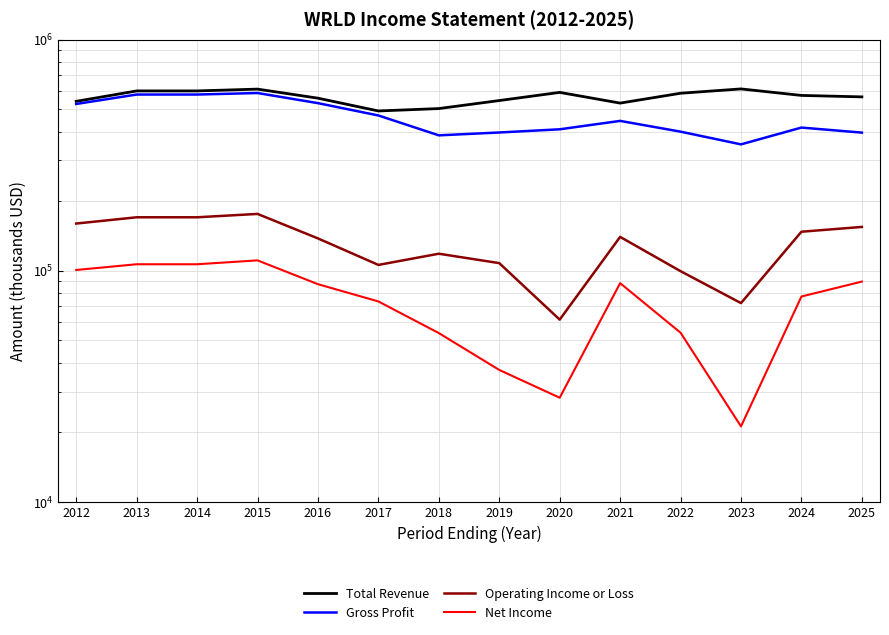

Reading left to right, transcribe all the data shown in this chart.

Total Revenue: 540200	599300	599300	610200	557500	490800	502700	544500	590600	530800	585600	611400	573000	564800
Gross Profit: 526300	578100	578100	586900	530600	469300	385000	396100	408900	444600	399400	351900	416000	395600
Operating Income or Loss: 159900	170200	170200	176000	137900	105900	118400	107800	61400	140000	99500	72400	147400	154600
Net Income: 100700	106600	106600	110800	87400	73600	53700	37200	28200	88300	53900	21200	77300	89700